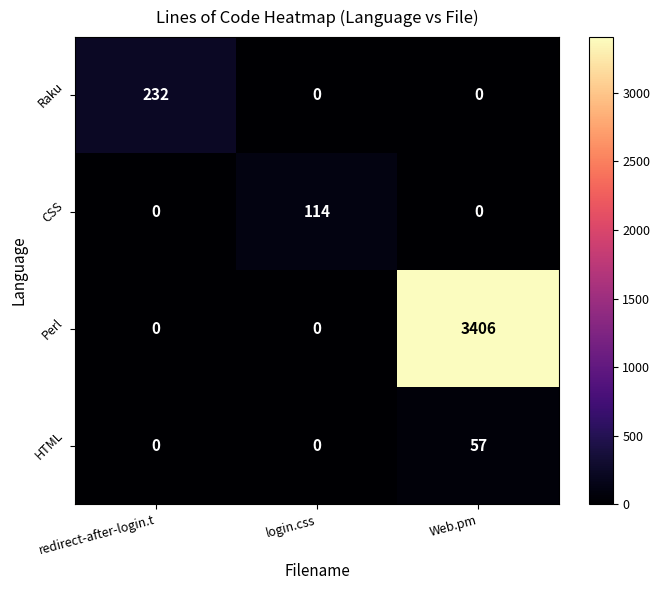

The value of Perl at login.css is 1056. True or false?

False